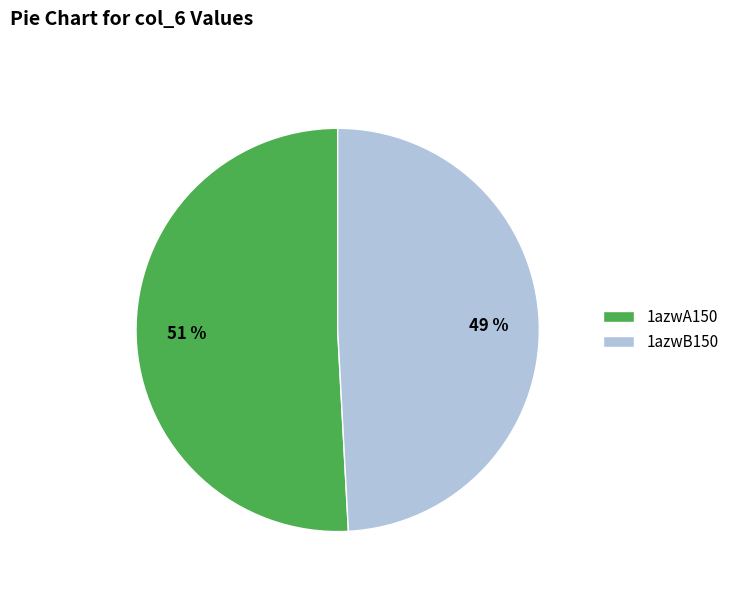

Rank the categories by value from highest to lowest.

1azwA150, 1azwB150